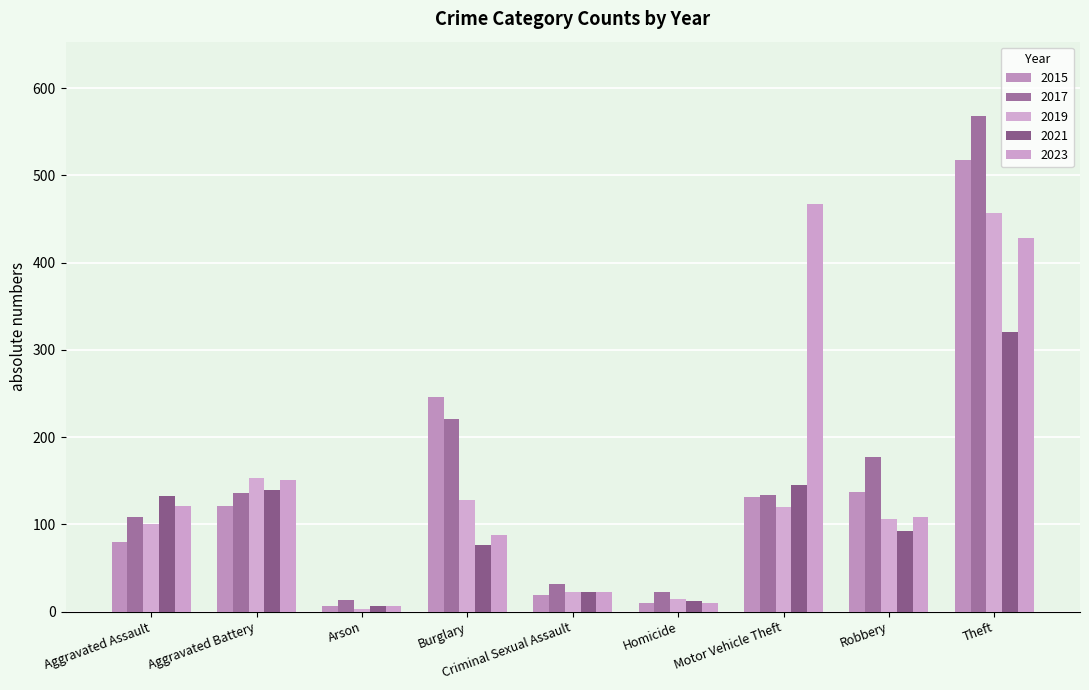

How many bars are there in total?

45